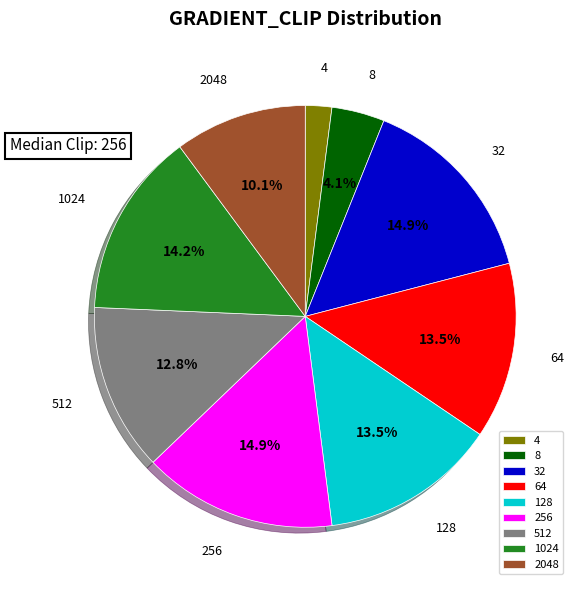

What percentage is NOT represented by 256?

85.1%